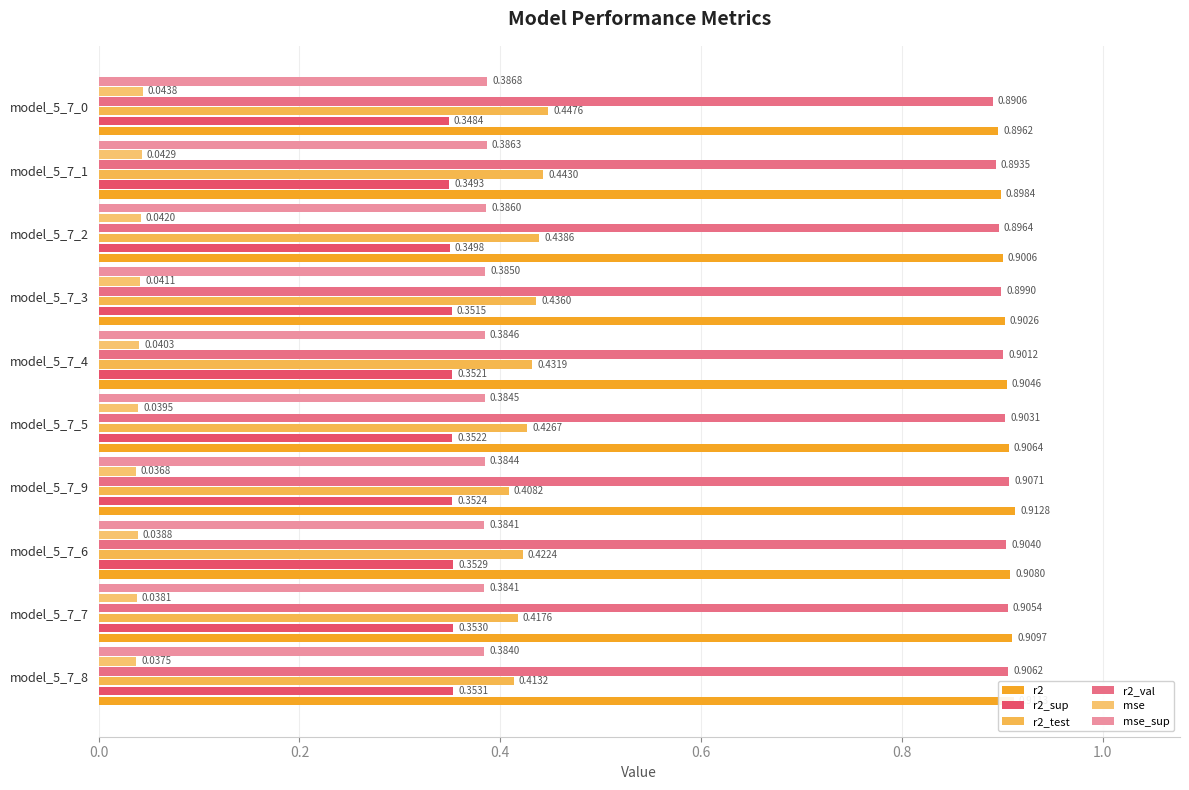

Reading left to right, list all the values displayed in this chart.

r2: 0.9	0.9	0.9	0.9	0.9	0.9	0.9	0.9	0.9	0.9
r2_sup: 0.4	0.4	0.4	0.4	0.4	0.4	0.4	0.3	0.3	0.3
r2_test: 0.4	0.4	0.4	0.4	0.4	0.4	0.4	0.4	0.4	0.4
r2_val: 0.9	0.9	0.9	0.9	0.9	0.9	0.9	0.9	0.9	0.9
mse: 0.0	0.0	0.0	0.0	0.0	0.0	0.0	0.0	0.0	0.0
mse_sup: 0.4	0.4	0.4	0.4	0.4	0.4	0.4	0.4	0.4	0.4